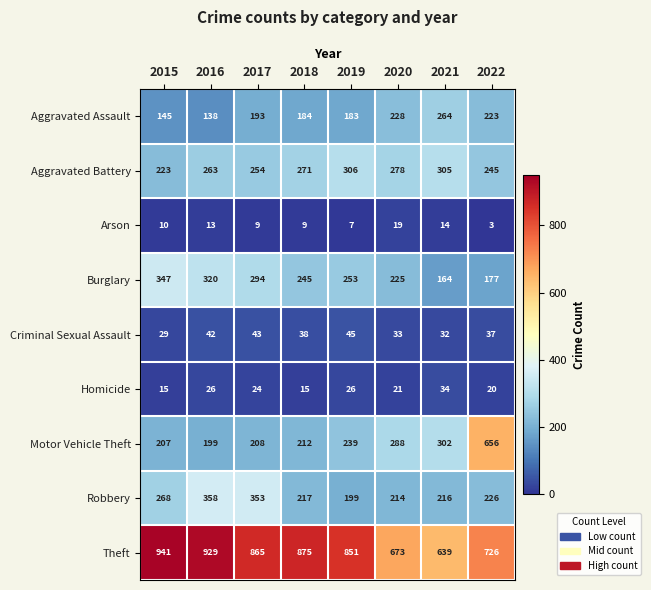

Rank the series at 2022 from lowest to highest value.

Arson, Homicide, Criminal Sexual Assault, Burglary, Aggravated Assault, Robbery, Aggravated Battery, Motor Vehicle Theft, Theft